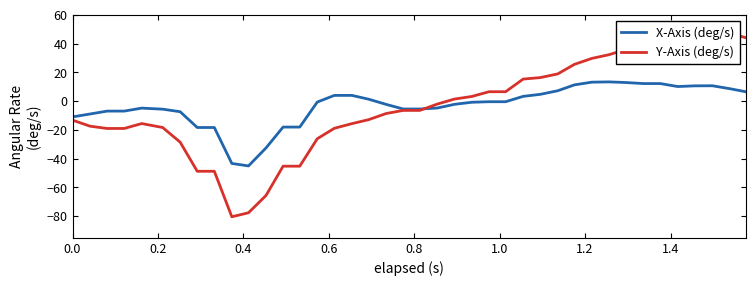

What is the maximum value for X-Axis (deg/s)?

13.4